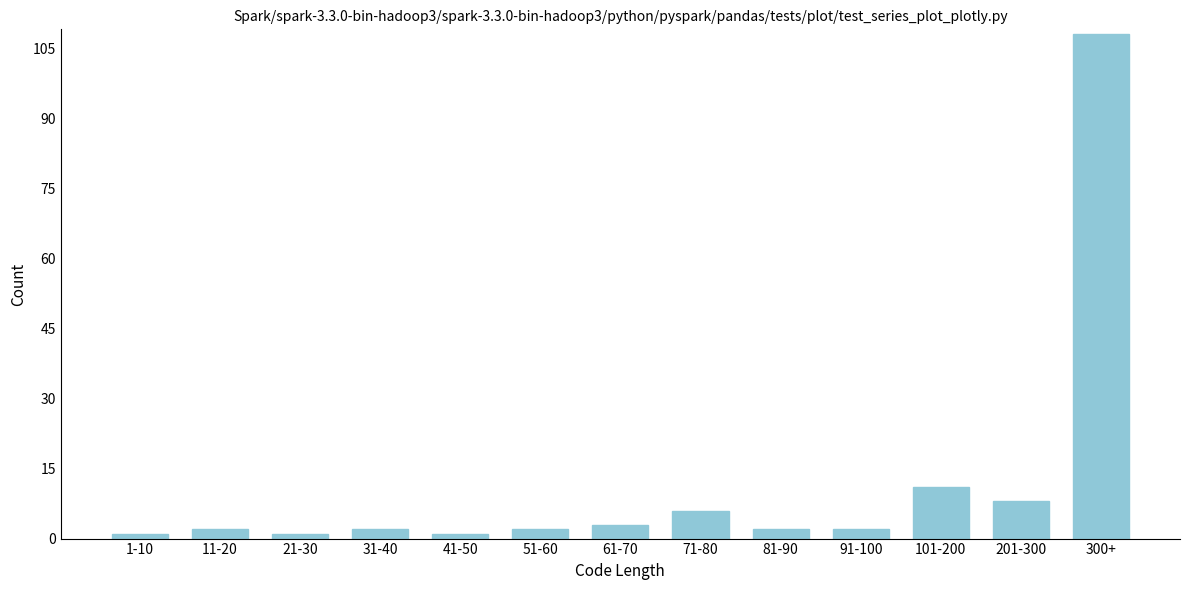

Reading right to left, what are all the values shown in this chart?

300+=108	201-300=8	101-200=11	91-100=2	81-90=2	71-80=6	61-70=3	51-60=2	41-50=1	31-40=2	21-30=1	11-20=2	1-10=1